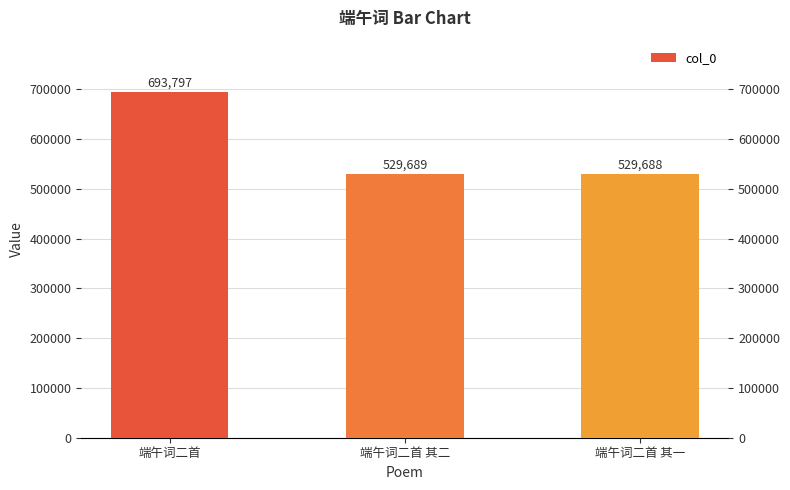

Which has a higher value, 端午词二首 or 端午词二首 其二?

端午词二首